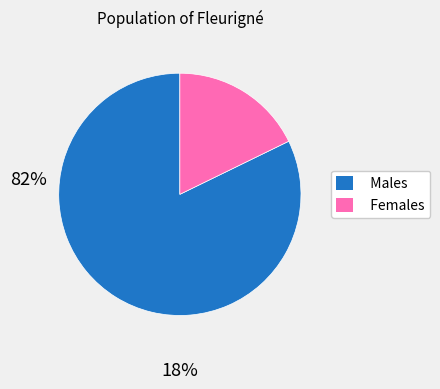

Does any single category account for the majority?

Yes